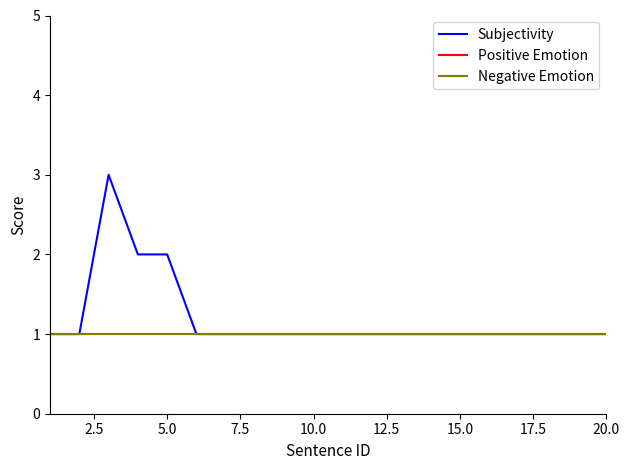

Is this an area chart (filled region under the line)?

No